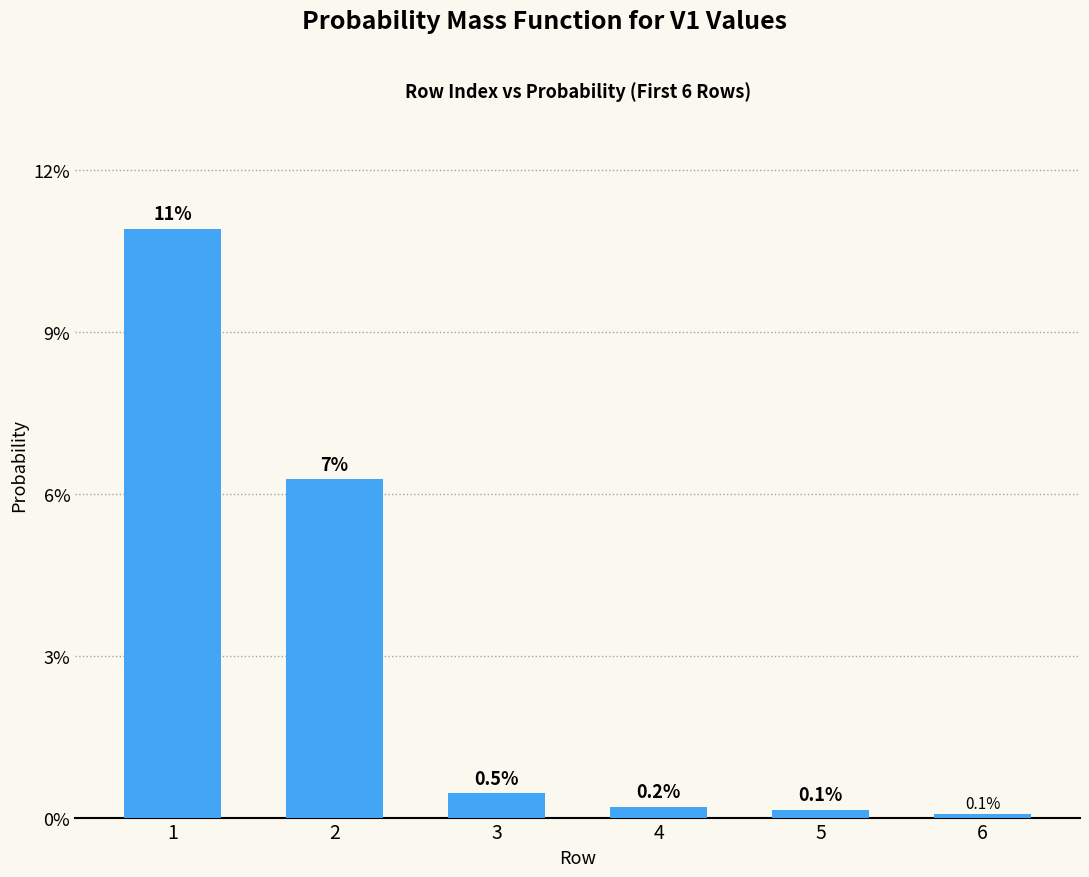

Which category has the highest value across all series?

1